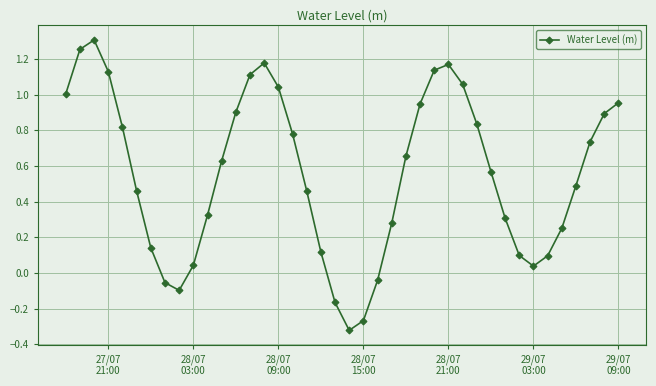

What is the difference between the maximum and minimum values?

1.6